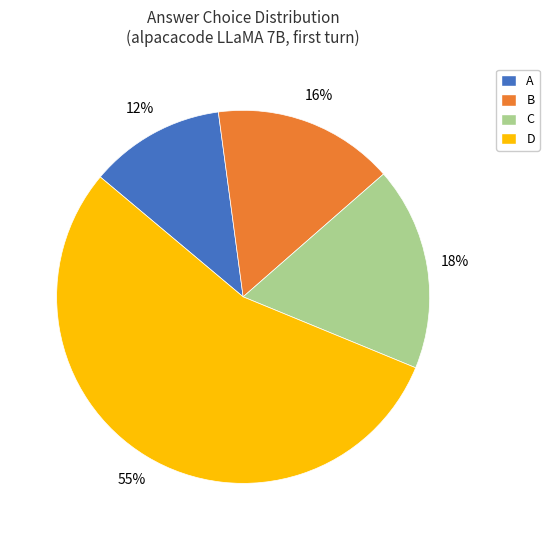

To the nearest percent, what portion does C represent?

18%